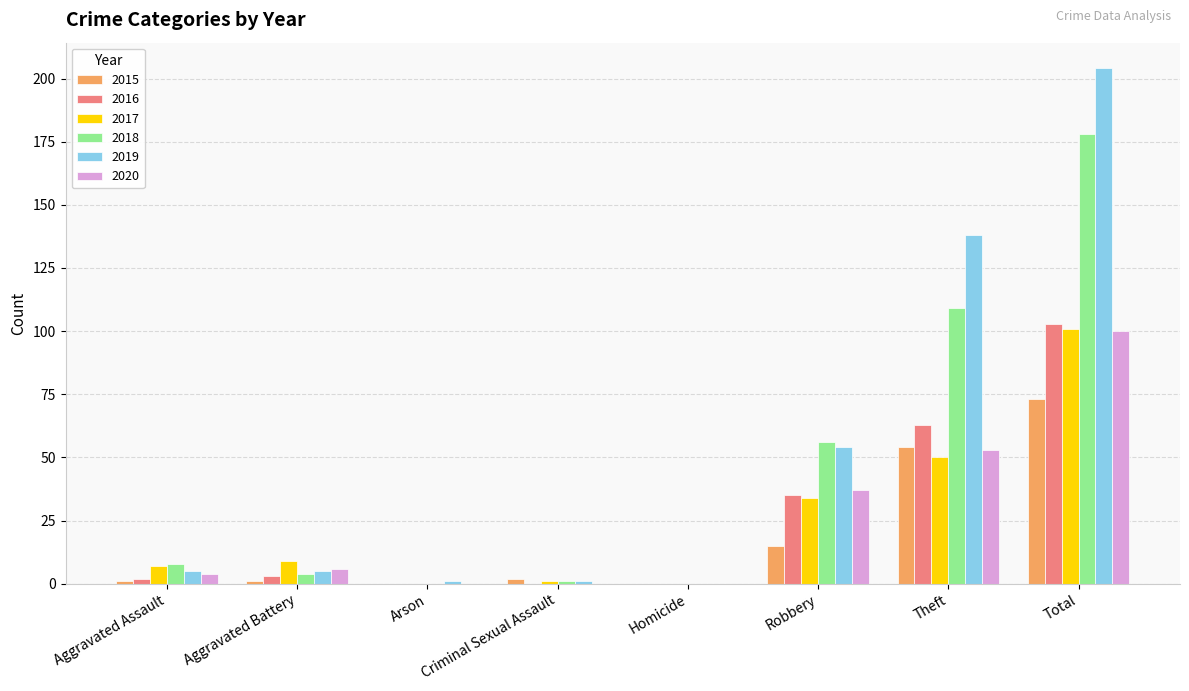

What are all the series names shown in the legend?

2015, 2016, 2017, 2018, 2019, 2020